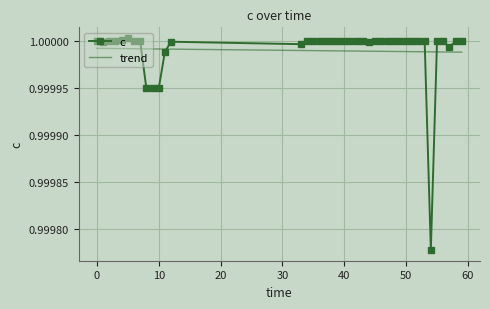

How many intersections are there between c and trend?

4